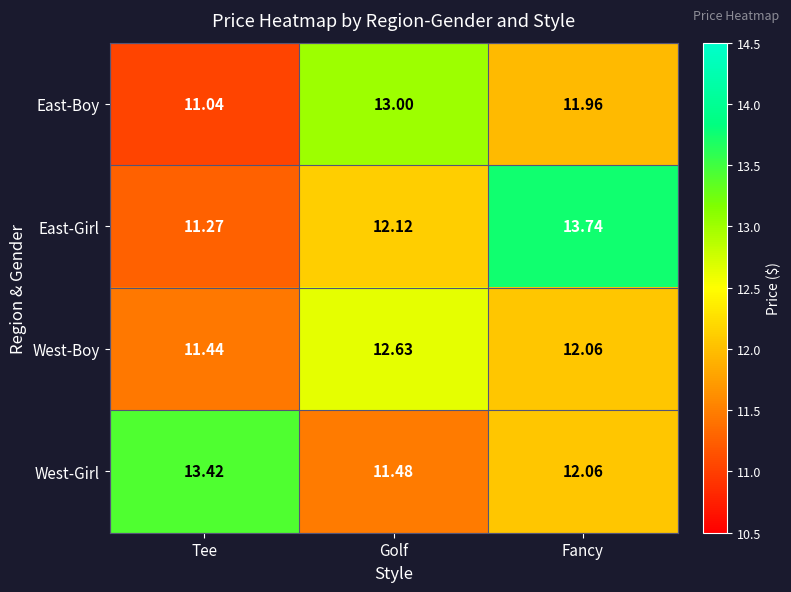

Rank the series at Golf from highest to lowest value.

East-Boy, West-Boy, East-Girl, West-Girl